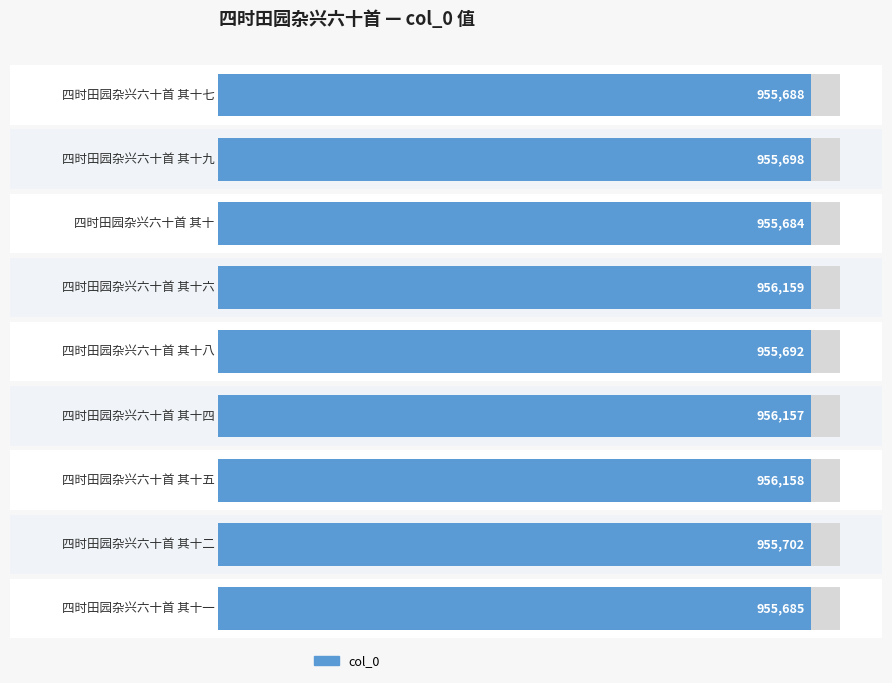

Which has a higher value, 四时田园杂兴六十首 其十一 or 四时田园杂兴六十首 其十?

四时田园杂兴六十首 其十一